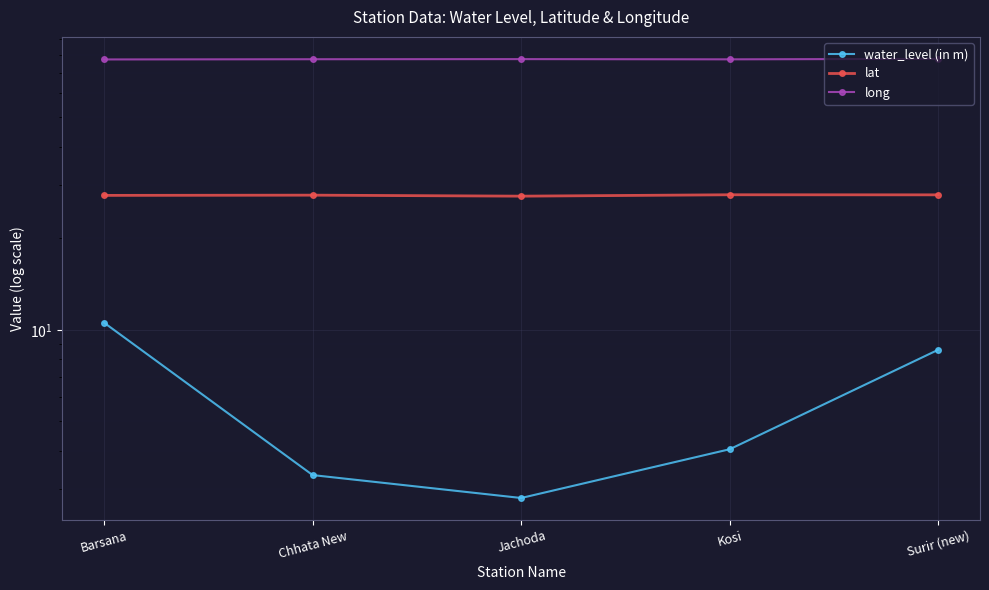

Which series has the largest range (max minus min)?

water_level (in m)